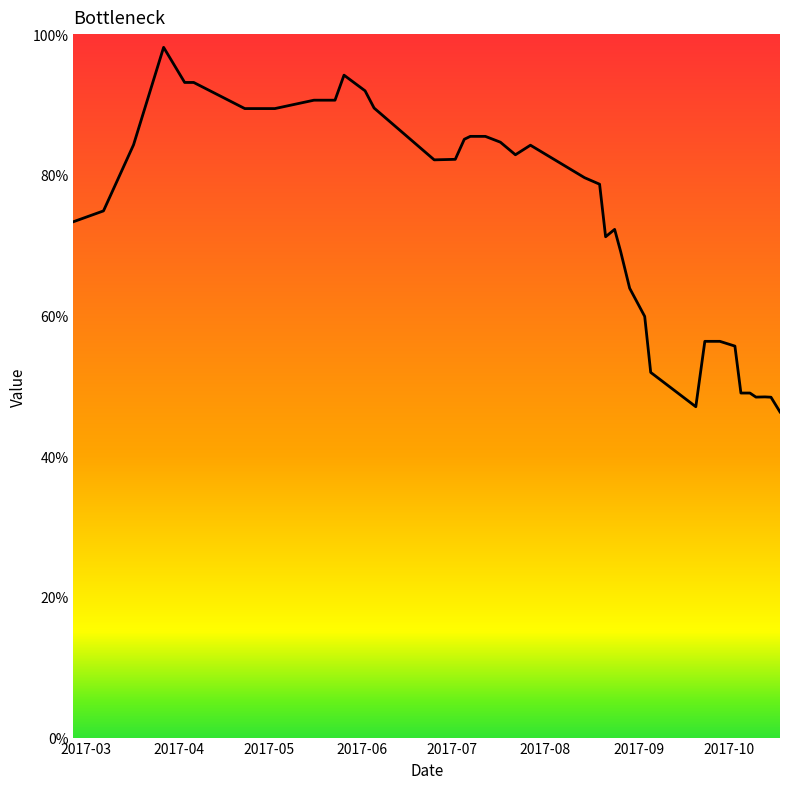

What is the difference between the maximum and minimum values?

51.8